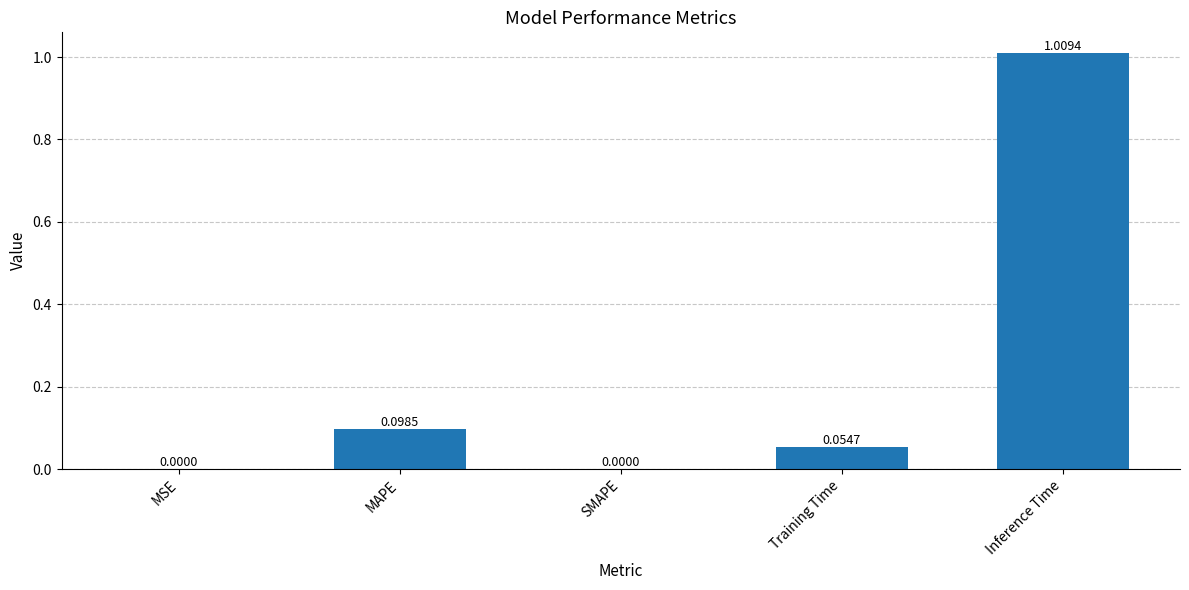

Which label corresponds to the largest value in the chart?

Inference Time